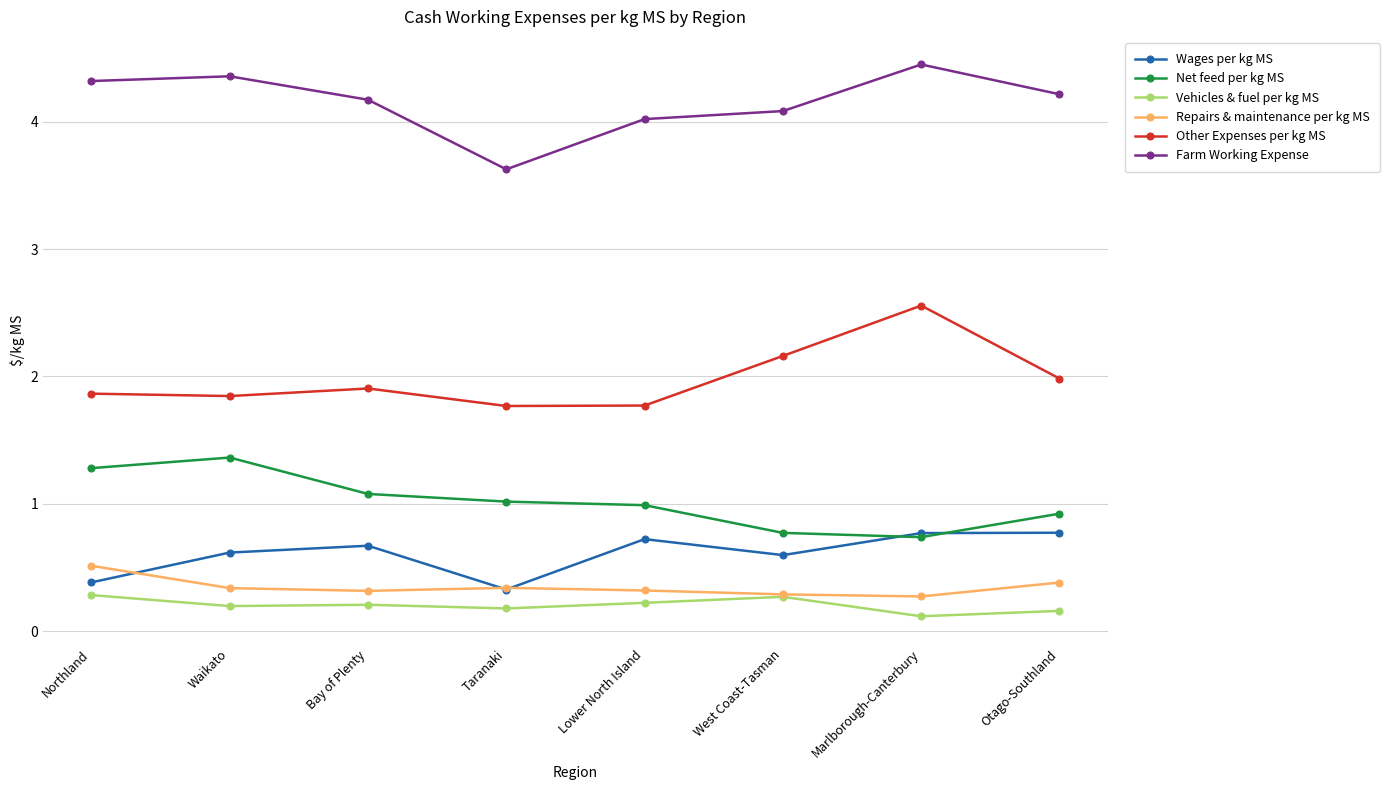

Read the Net feed per kg MS value at West Coast-Tasman.

0.8